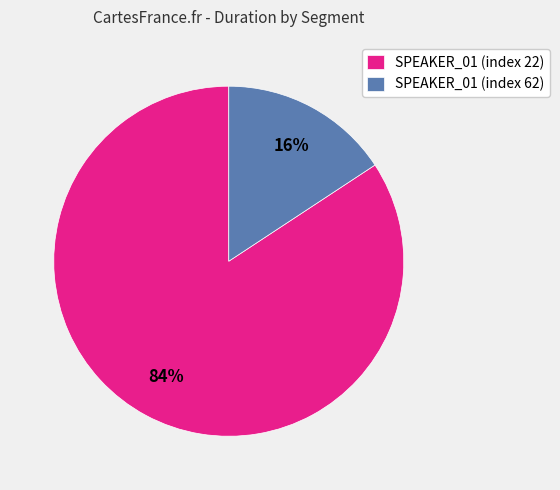

True or false: SPEAKER_01 (index 62) accounts for 1% of the total.

False